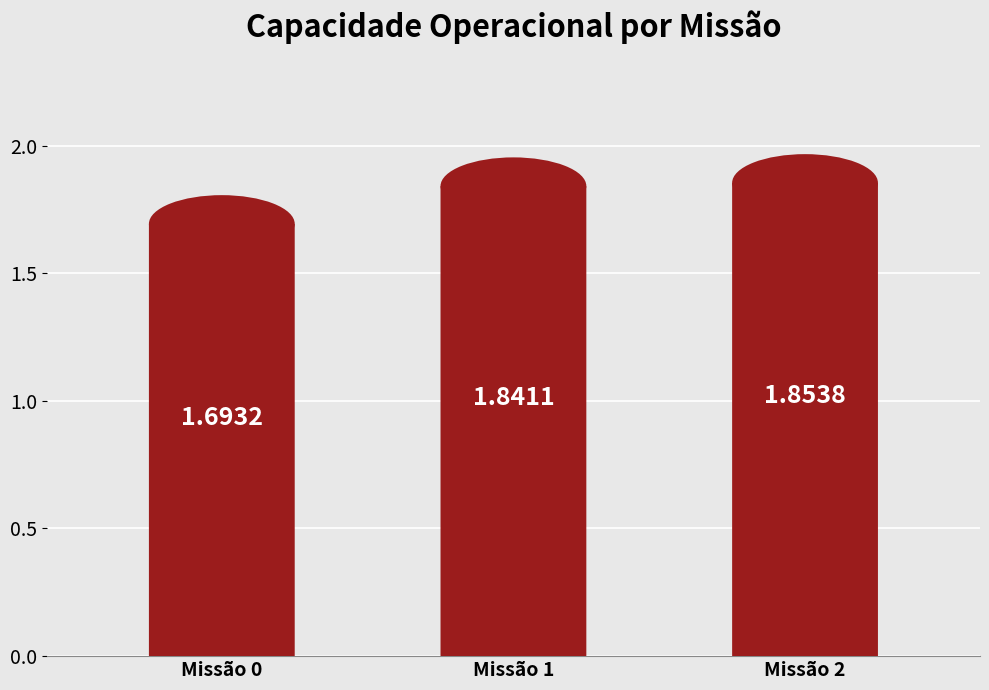

Rank the categories by value from lowest to highest.

Missão 0, Missão 1, Missão 2